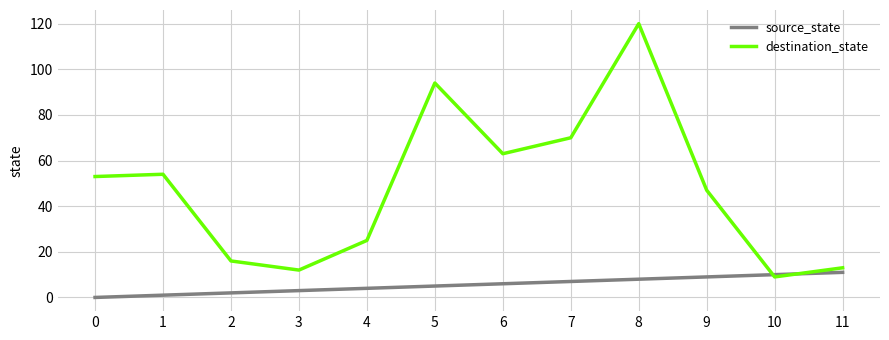

Which series changed the most between 6 and 10?

destination_state